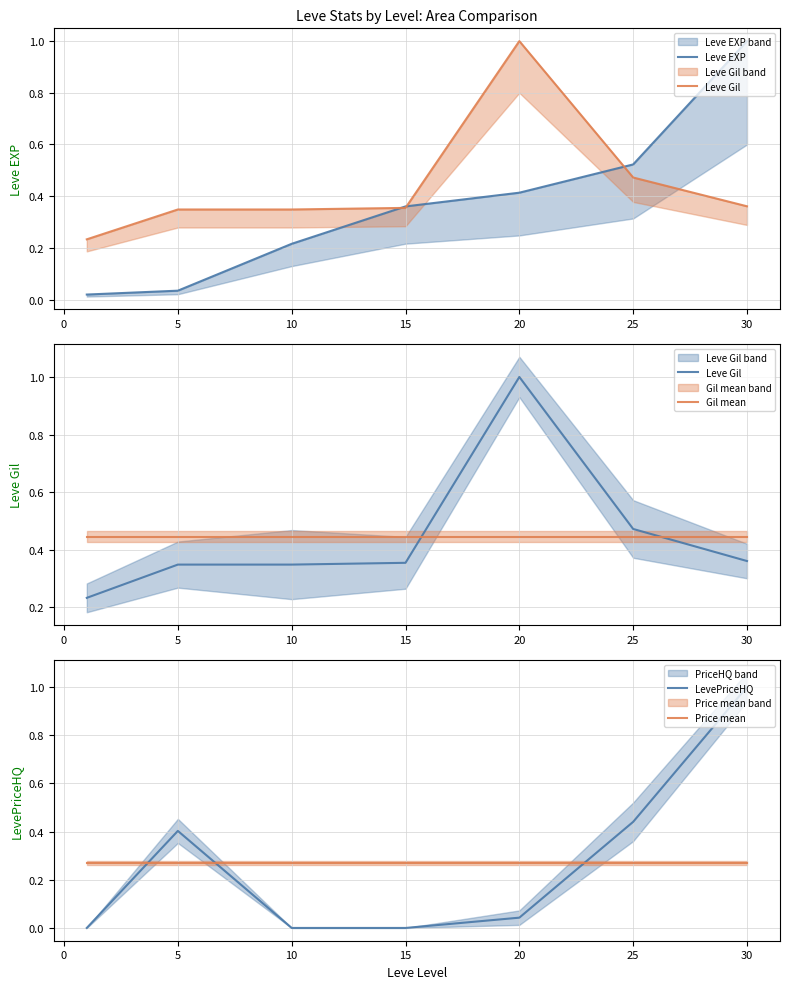

What is the value of the Price mean point at the 5th from the left?

0.3